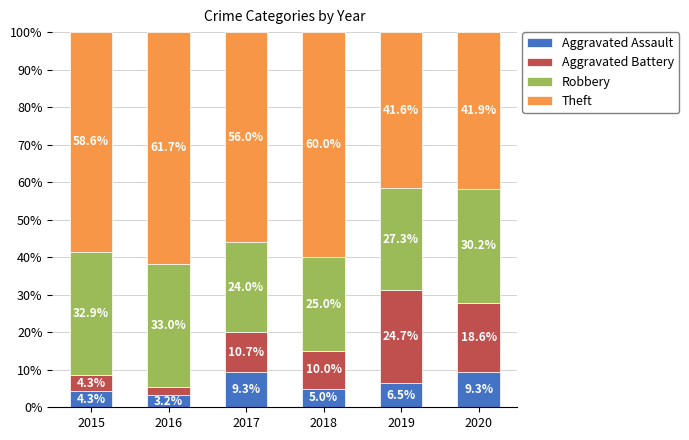

Reading left to right, list the values for the Aggravated Assault series.

4.3	3.2	9.3	5.0	6.5	9.3